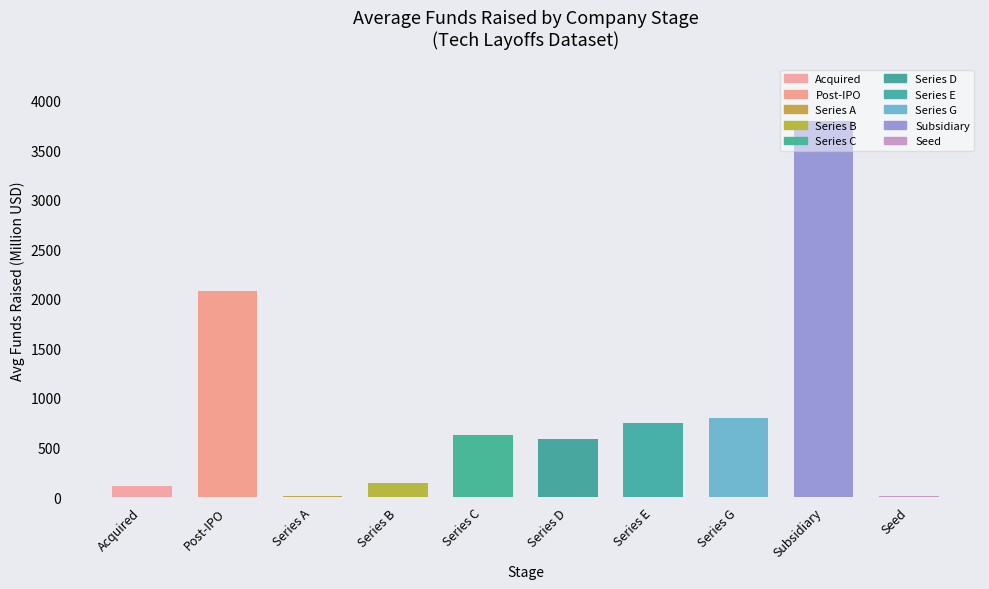

What is the change in value from Series B to Seed?

-127.7